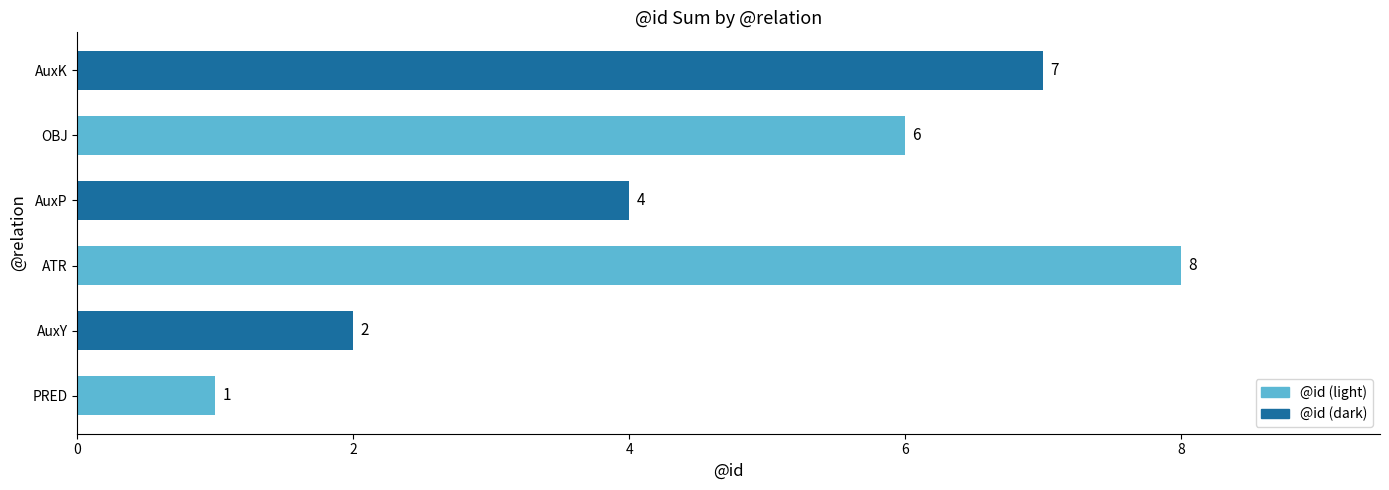

Between AuxK and AuxY, which is larger?

AuxK